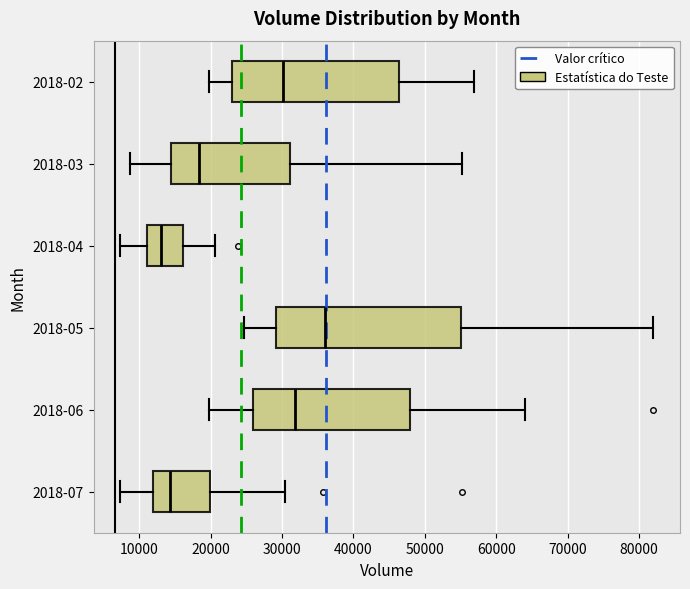

Reading bottom to top, transcribe this box plot: for each box, give where its median line is, the range the box spans, and where its two whiskers end, as read against the x-axis. The values are not printed on the chart, so give them approximately, as read against the axis.

2018-07: median 14000, box 12000 to 20000, whiskers 7000 to 30000
2018-06: median 32000, box 26000 to 48000, whiskers 20000 to 64000
2018-05: median 36000, box 29000 to 55000, whiskers 25000 to 82000
2018-04: median 13000, box 11000 to 16000, whiskers 7000 to 21000
2018-03: median 18000, box 14000 to 31000, whiskers 9000 to 55000
2018-02: median 30000, box 23000 to 46000, whiskers 20000 to 57000